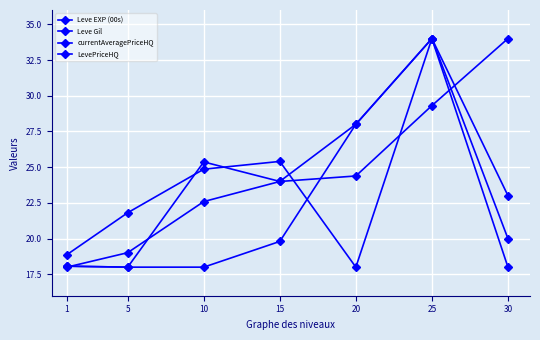

True or false: currentAveragePriceHQ and Leve Gil cross at least once.

True